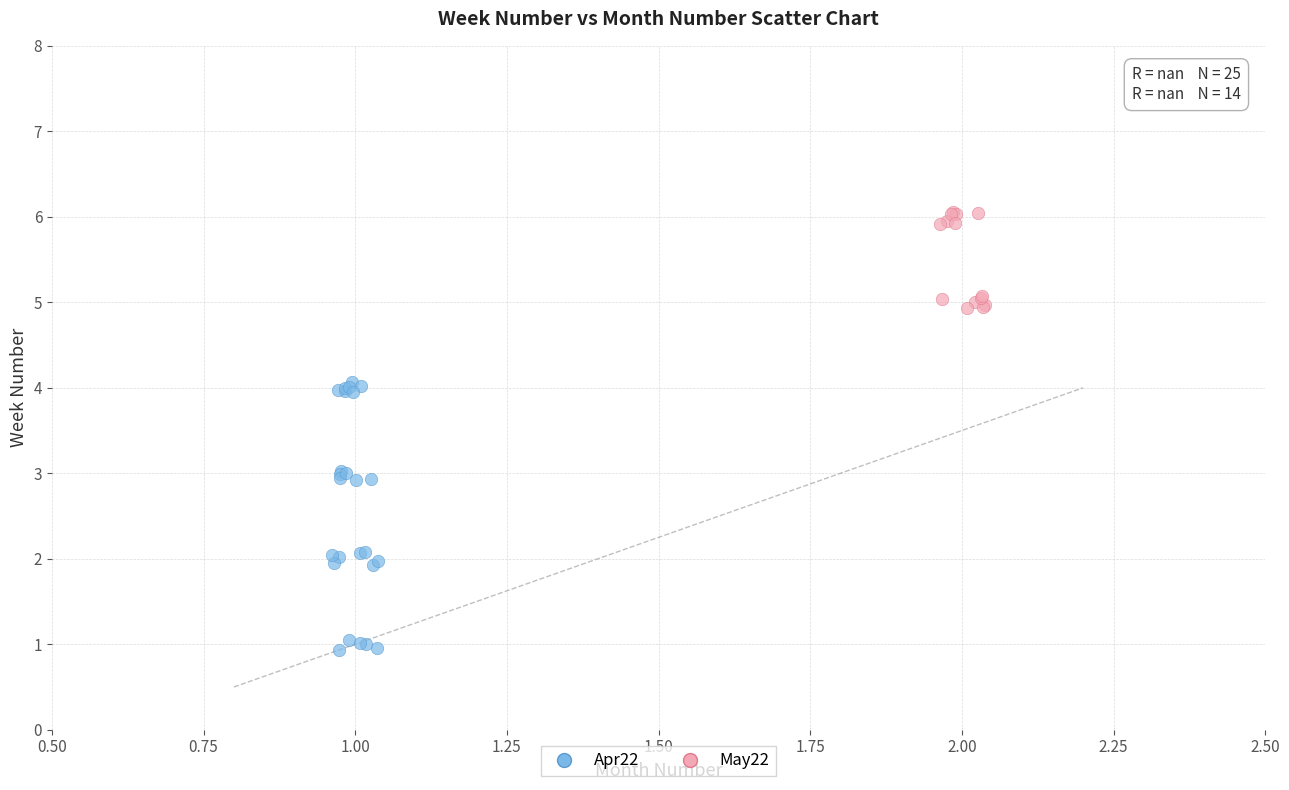

Which series has the largest Y range (max minus min)?

Apr22